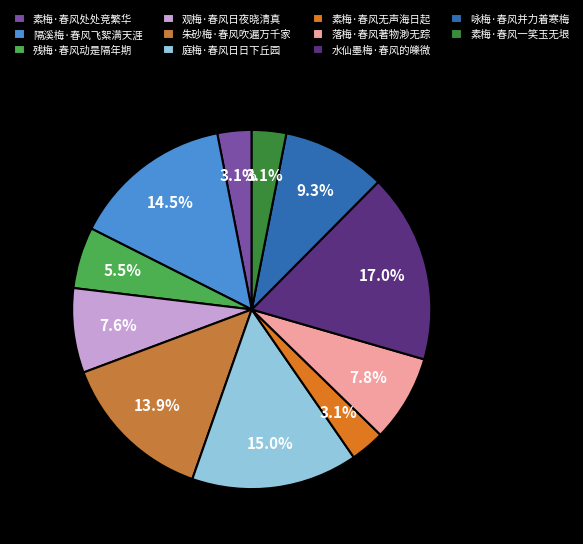

What percentage is the 朱砂梅·春风吹遍万千家 slice, to the nearest percent?

14%